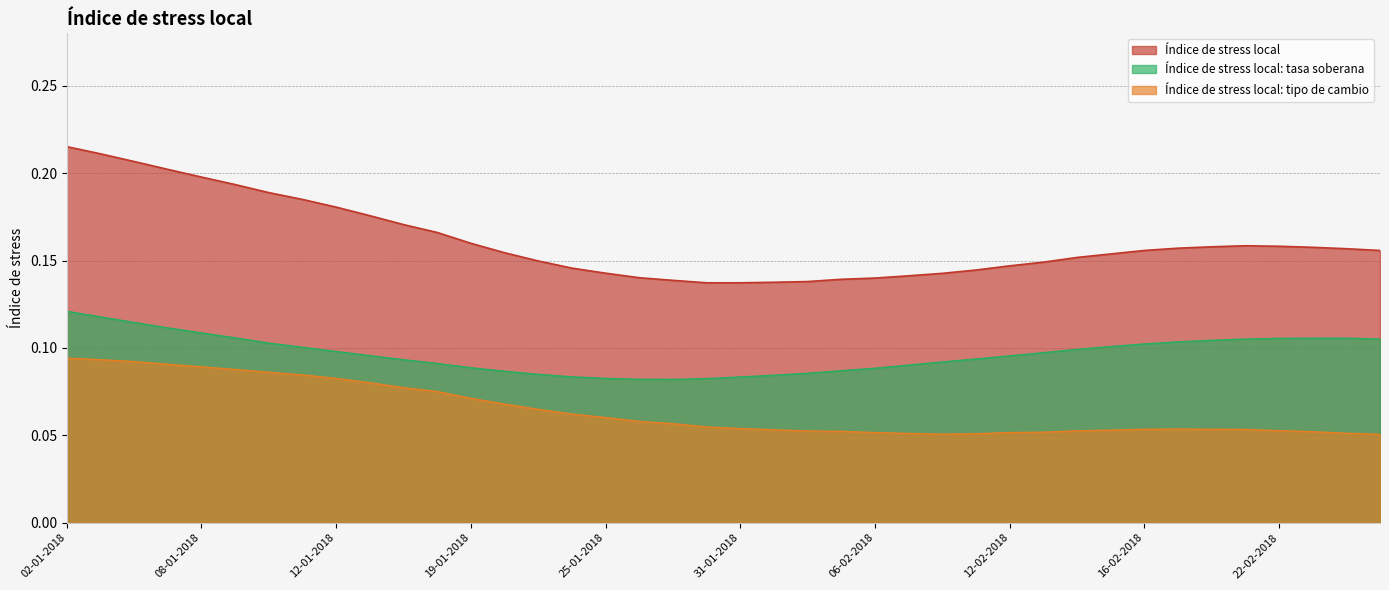

Is it true that Índice de stress local equals 0.1 at 19-01-2018?

False